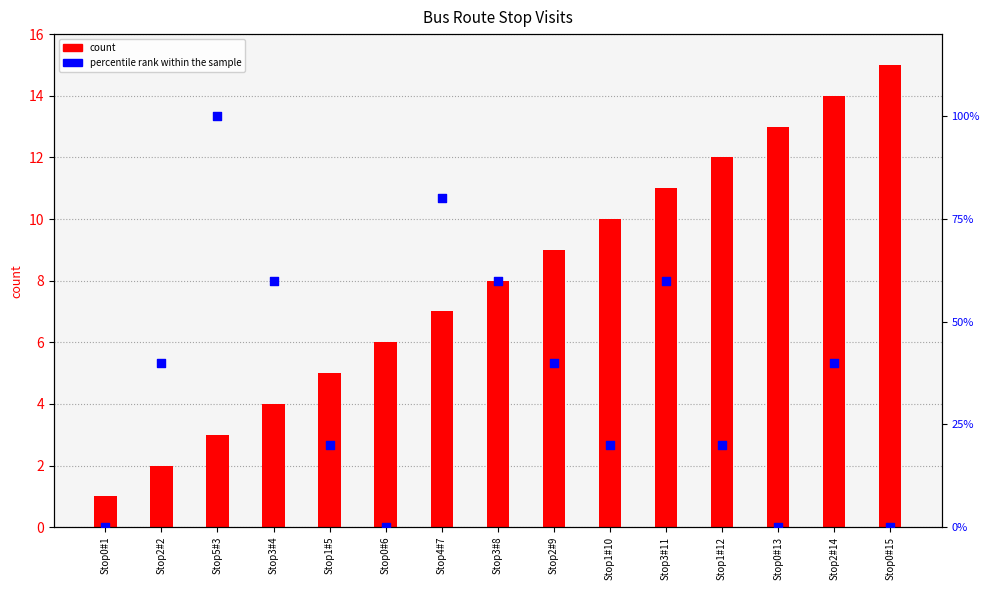

What is the total value across all series at Stop2#14?

54